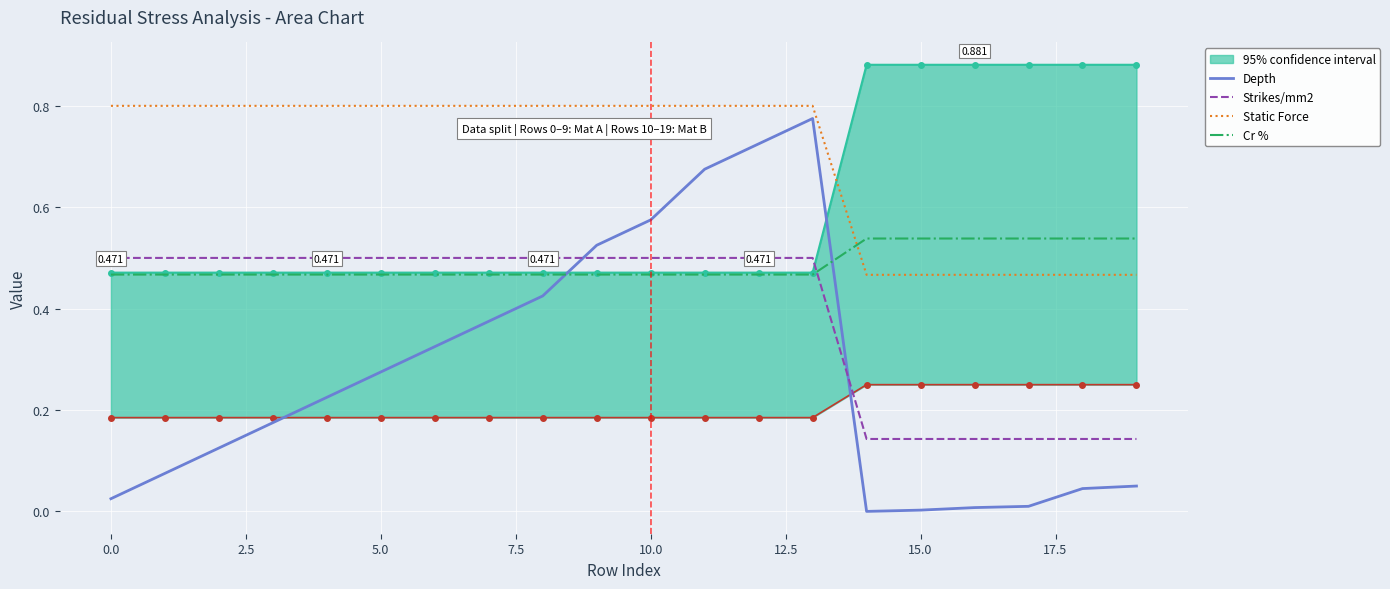

At 16, list the series in order from largest to smallest.

Cr %, Static Force, Strikes/mm2, Depth